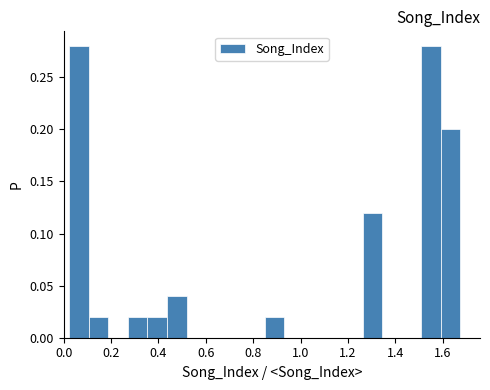

Reading left to right, transcribe this chart: for each bar, give the range it covers on the x-axis and its height. Neither the bar edges nor the heights are printed on the chart, so give them approximately, as read against the axes.

0.02 to 0.10: 0.28
0.10 to 0.18: 0.02
0.18 to 0.28: 0
0.28 to 0.36: 0.02
0.36 to 0.44: 0.02
0.44 to 0.52: 0.04
0.52 to 0.60: 0
0.60 to 0.68: 0
0.68 to 0.76: 0
0.76 to 0.84: 0
0.84 to 0.94: 0.02
0.94 to 1.02: 0
1.02 to 1.10: 0
1.10 to 1.18: 0
1.18 to 1.26: 0
1.26 to 1.34: 0.12
1.34 to 1.42: 0
1.42 to 1.50: 0
1.50 to 1.60: 0.28
1.60 to 1.68: 0.20